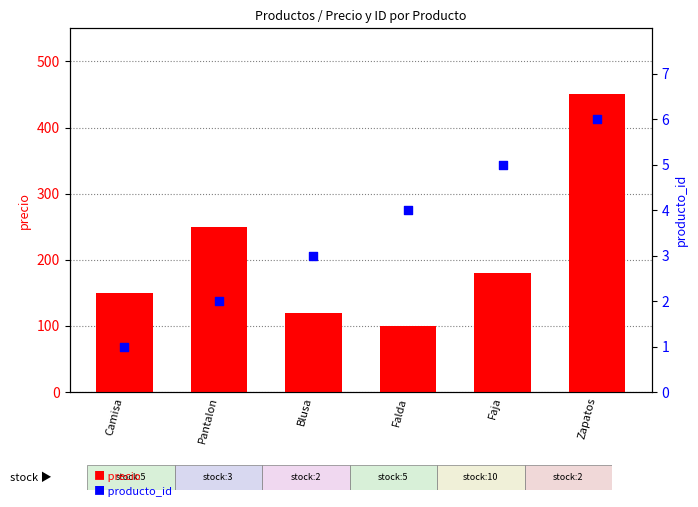

Which series contains the lowest Y value?

producto_id